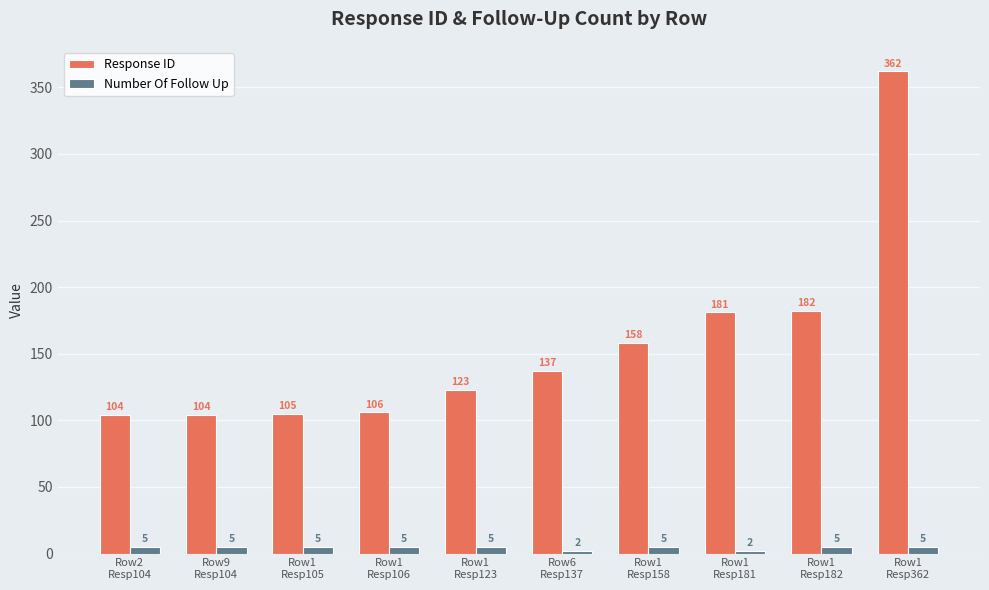

Rank the series by their maximum value, from highest to lowest.

Response ID, Number Of Follow Up